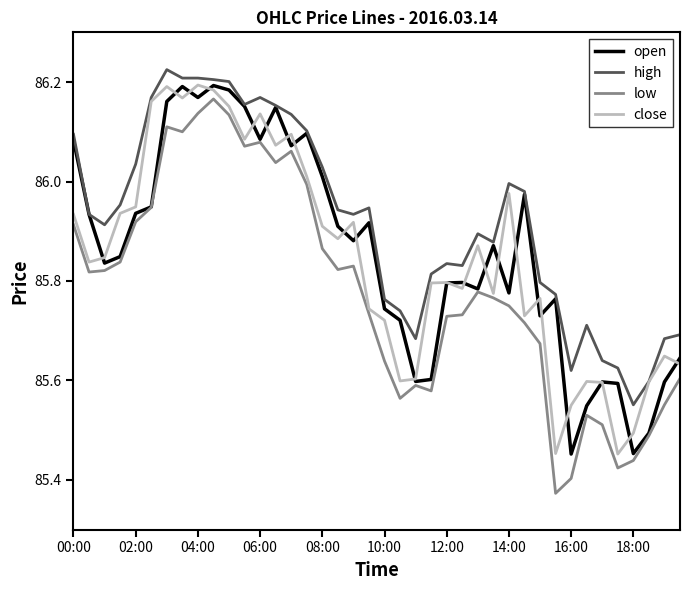

True or false: low and high cross at least once.

False